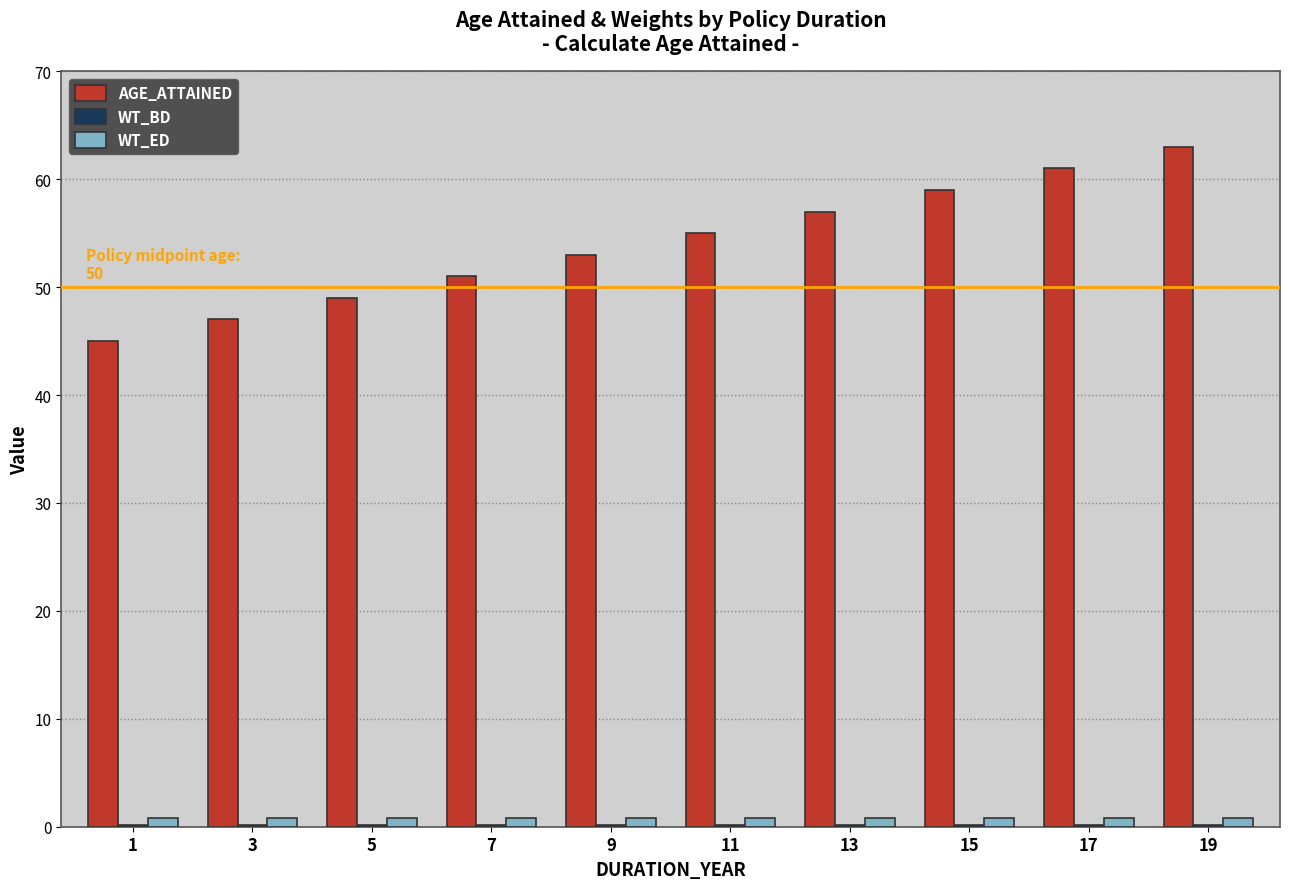

Does the chart contain stacked bars?

No